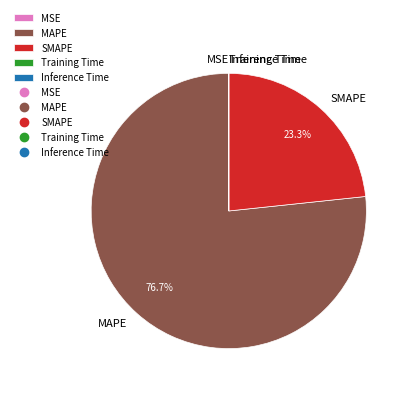

What percentage do MAPE and SMAPE together represent?

100.0%